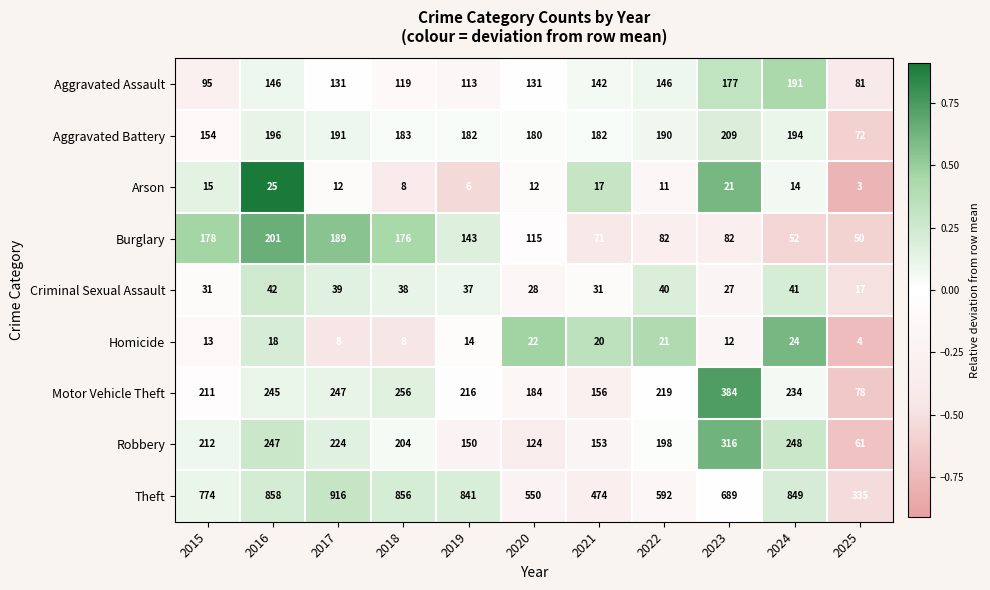

At how many categories does at least one series exceed 378?

10